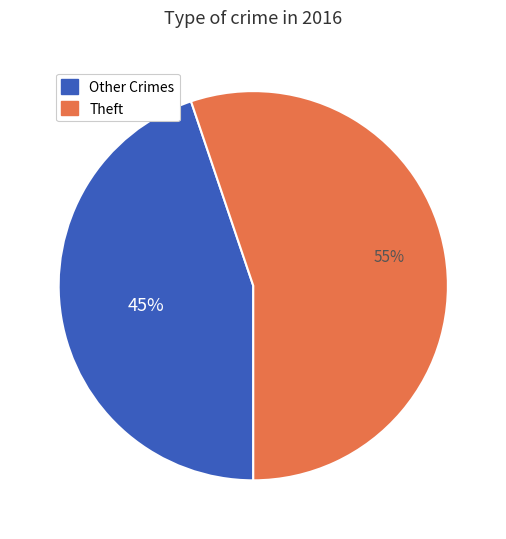

Rank the categories by value from lowest to highest.

Other Crimes, Theft